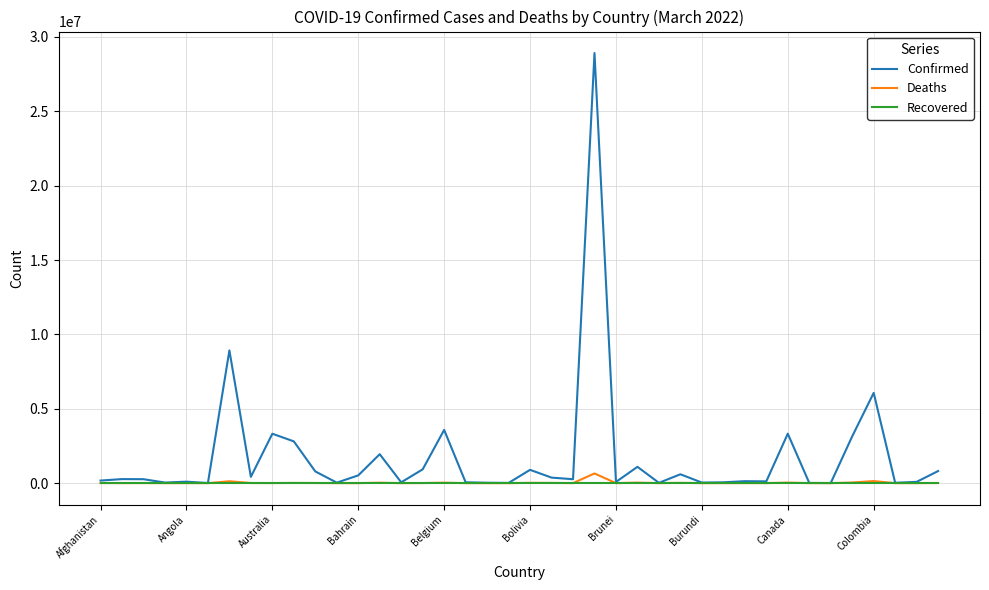

Which series has the widest spread of values?

Confirmed